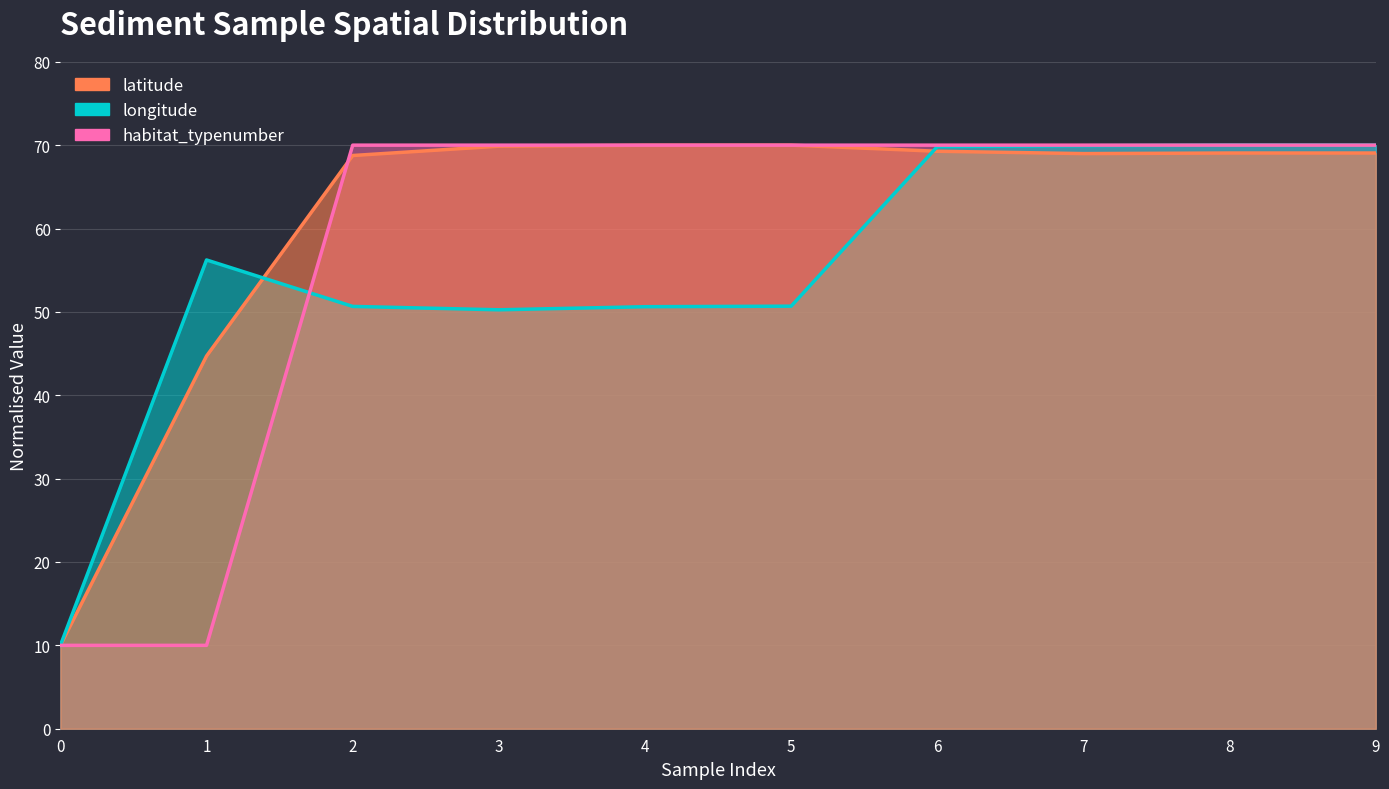

What is the minimum value for habitat_typenumber?

10.0